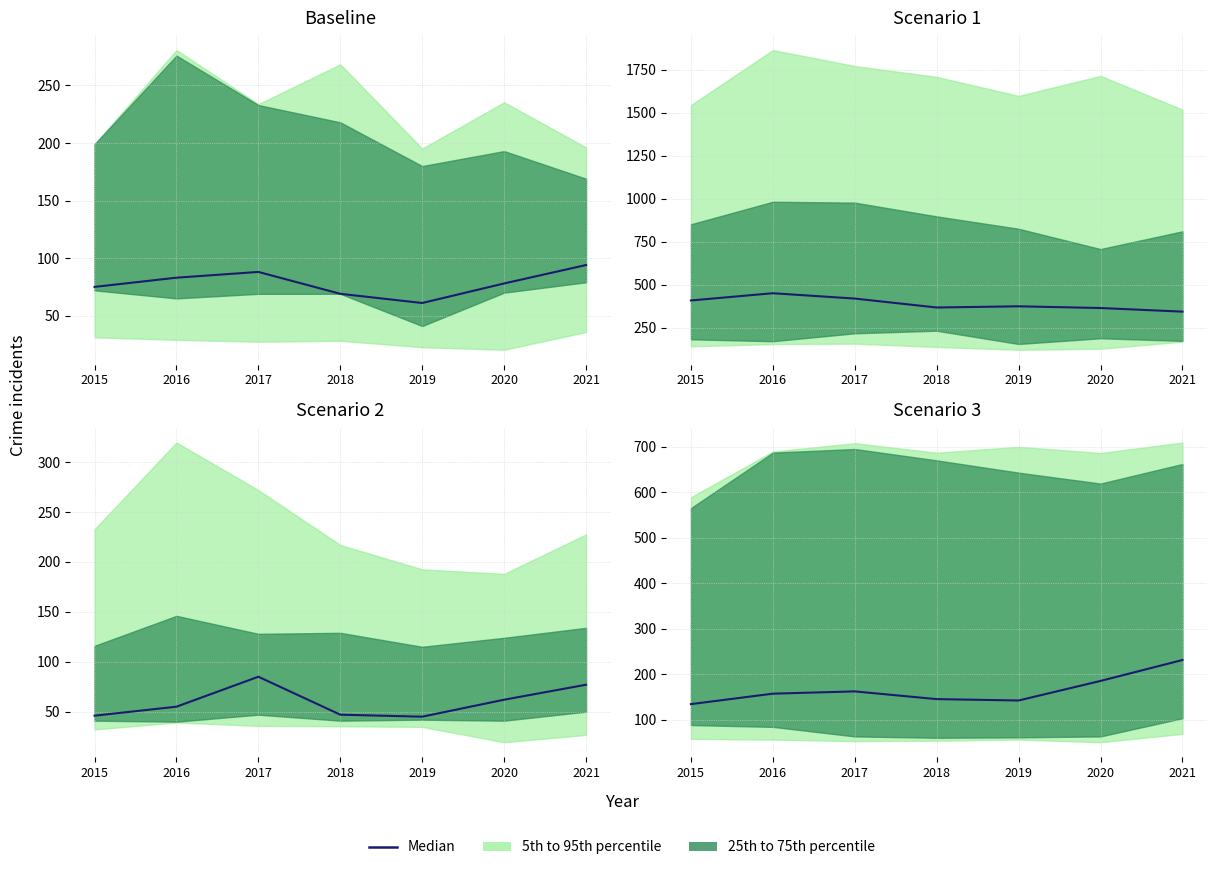

Between 2017 and 2021, which is larger?

2021